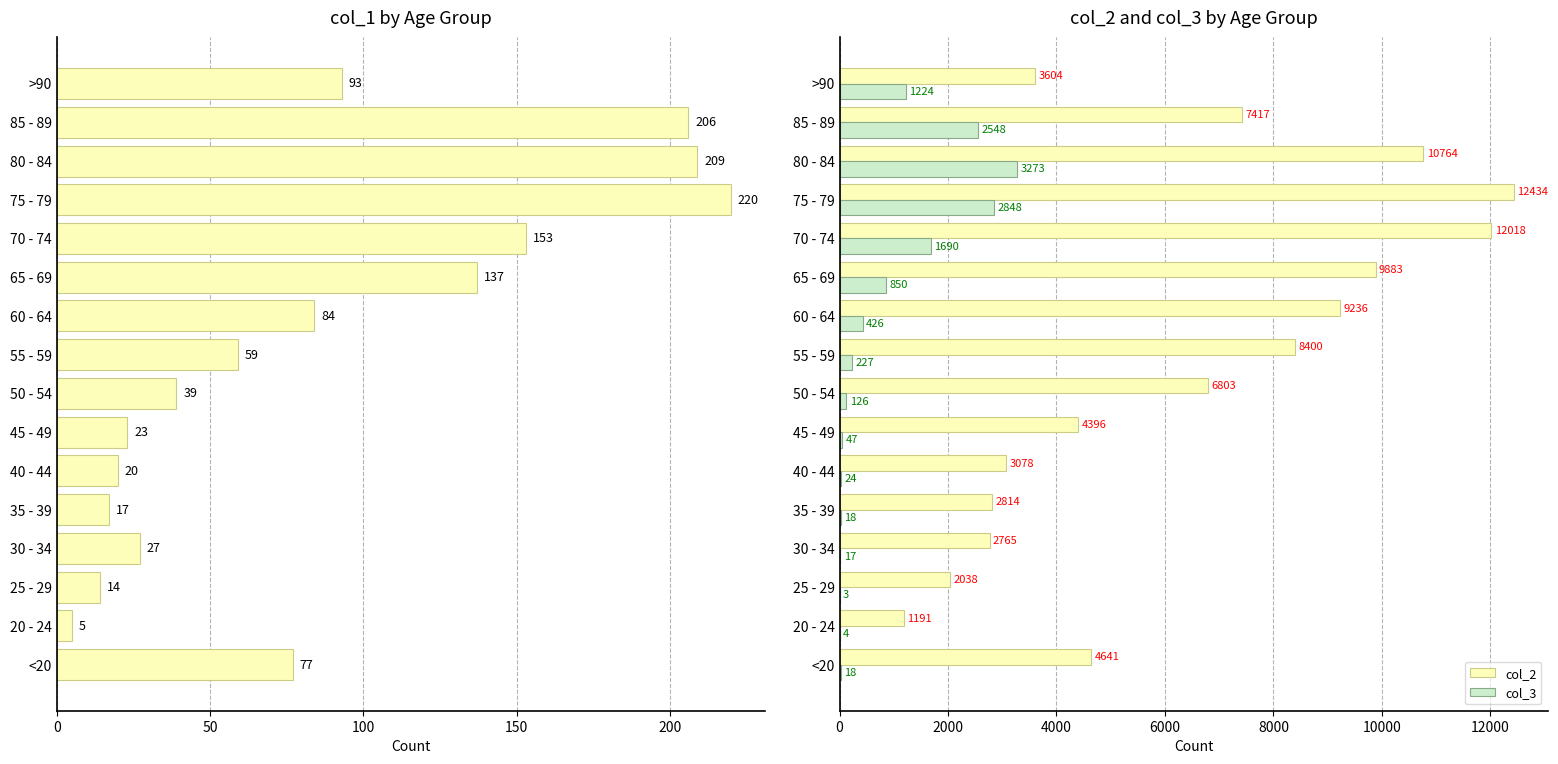

What is the maximum value for col_2?

12434